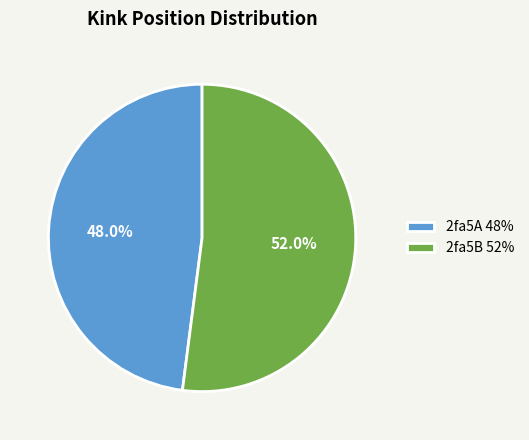

How many slices are in this pie chart?

2